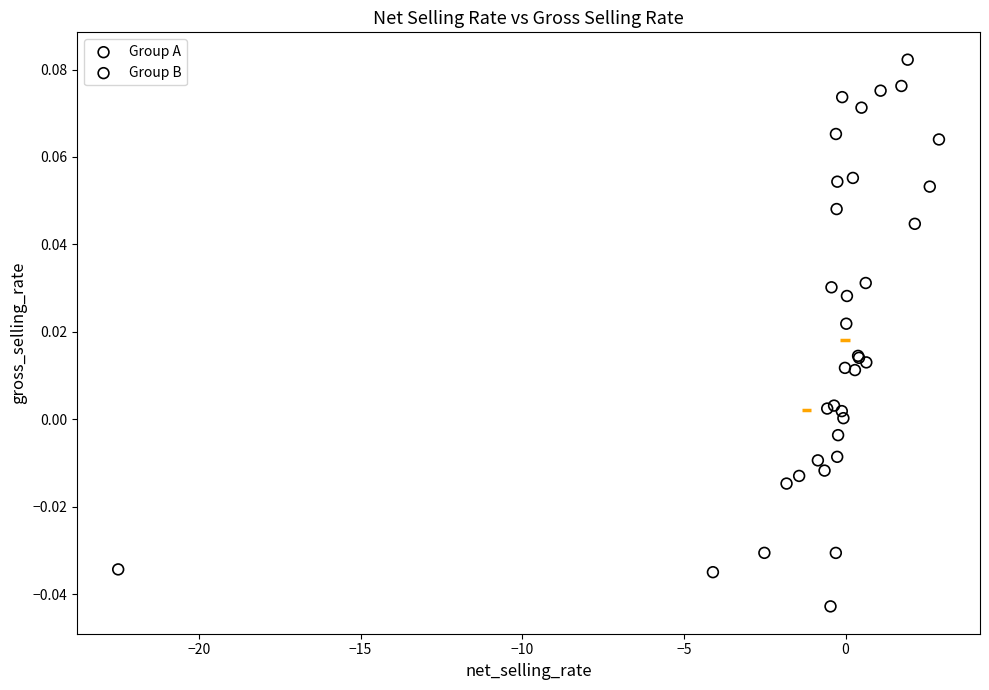

Which series contains the lowest Y value?

Group A